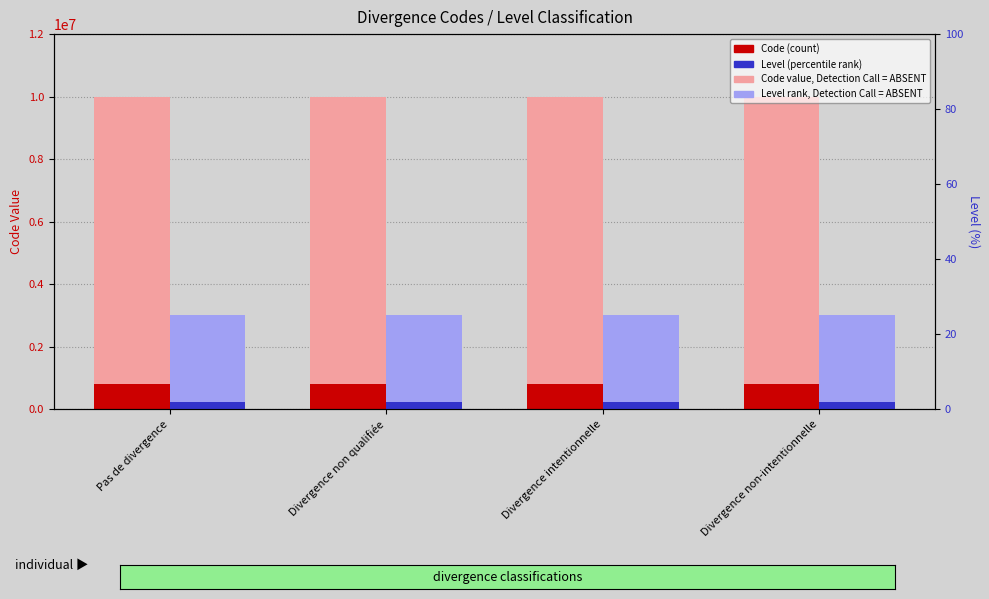

Which series has the largest range (max minus min)?

Code (count)